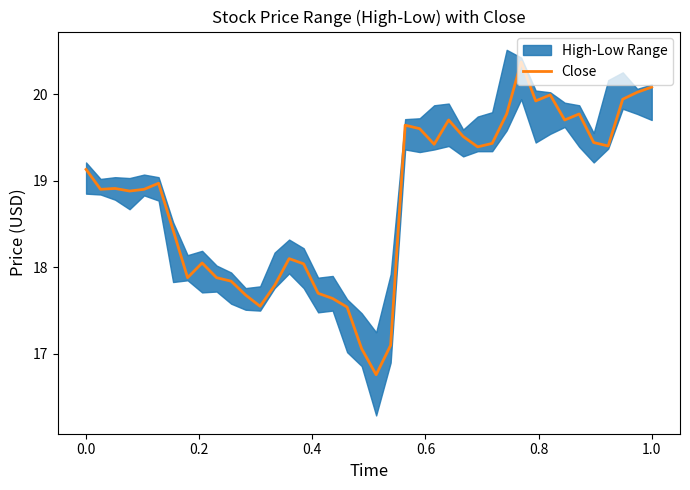

What is the maximum value for Close?

20.4